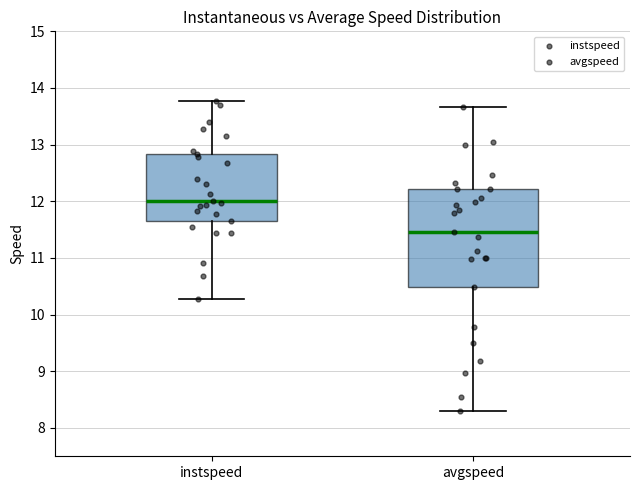

Where does the upper whisker of the box for avgspeed end on the y-axis? The values are not printed on the chart, so give them approximately, as read against the axis.

13.7